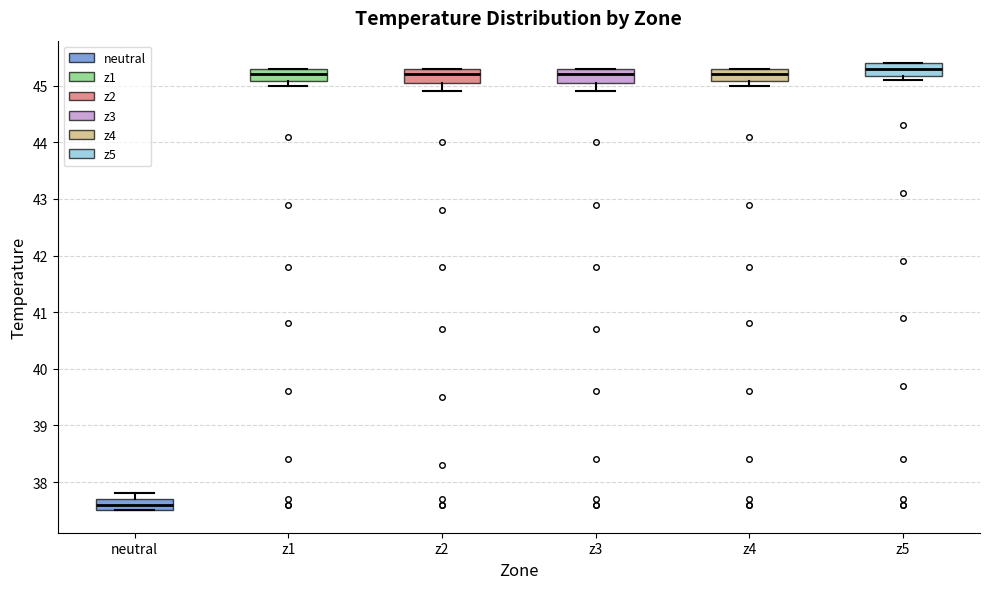

Where is the upper edge of the box for z4 on the y-axis? The values are not printed on the chart, so give them approximately, as read against the axis.

45.3